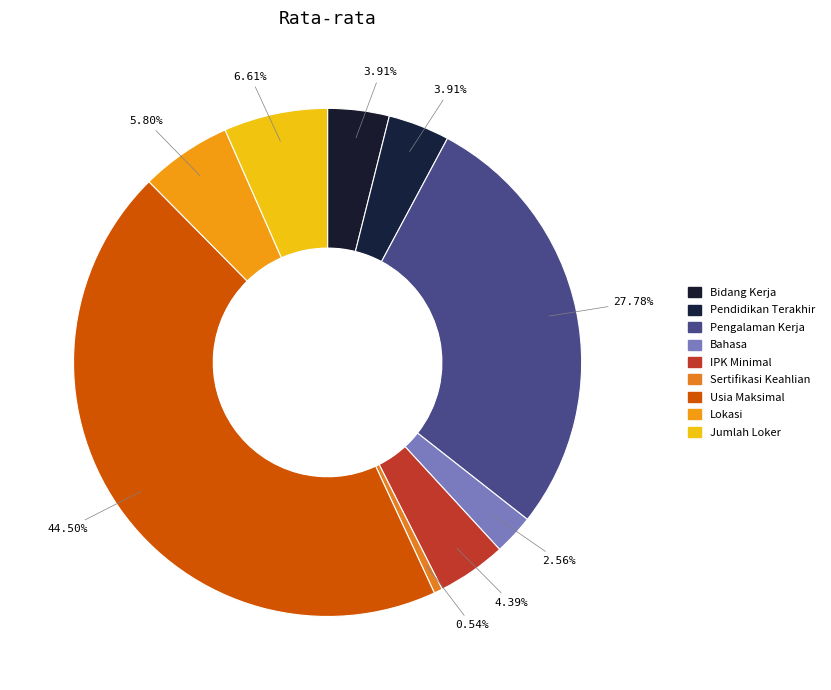

How much of the chart is everything except Bidang Kerja?

96.1%